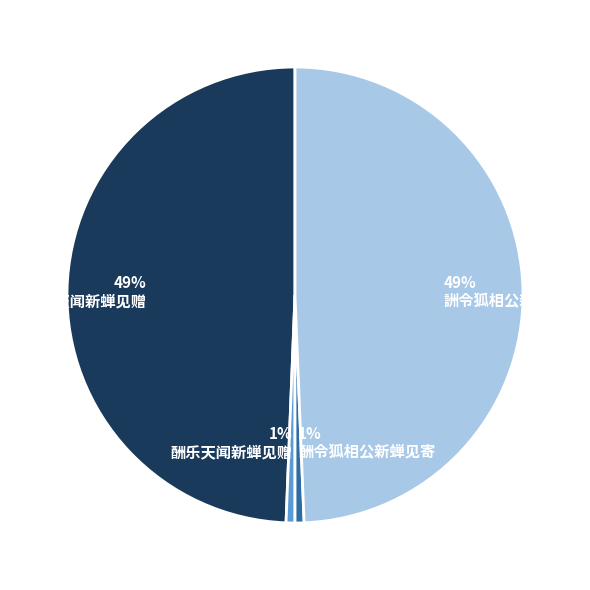

Do 49% 詶令狐相公新蝉见寄 and 49% 詶乐天闻新蝉见赠 together represent more than half of the pie?

Yes